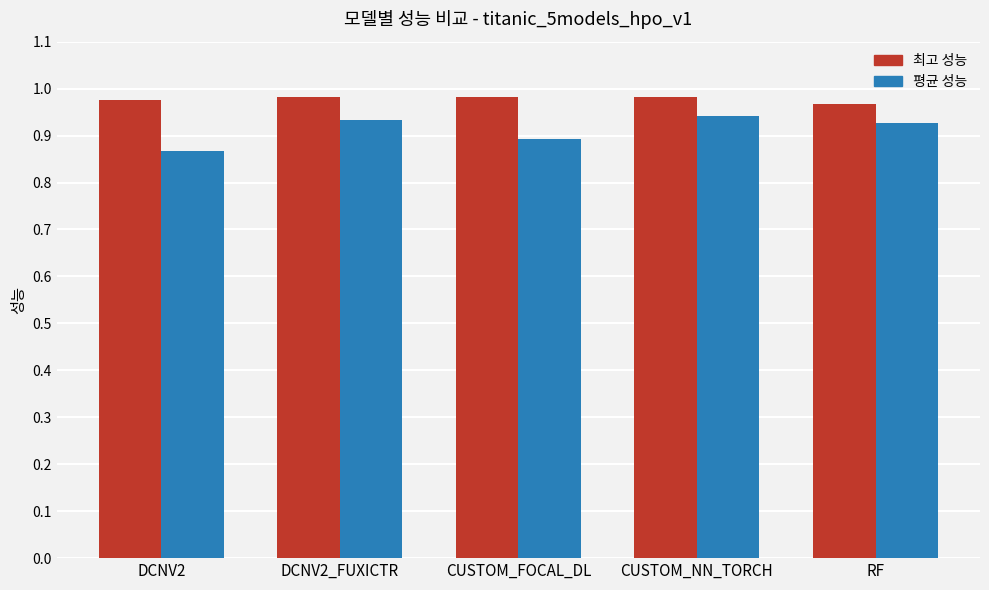

Is the value of 최고 성능 at RF greater than the value of 평균 성능 at RF?

Yes